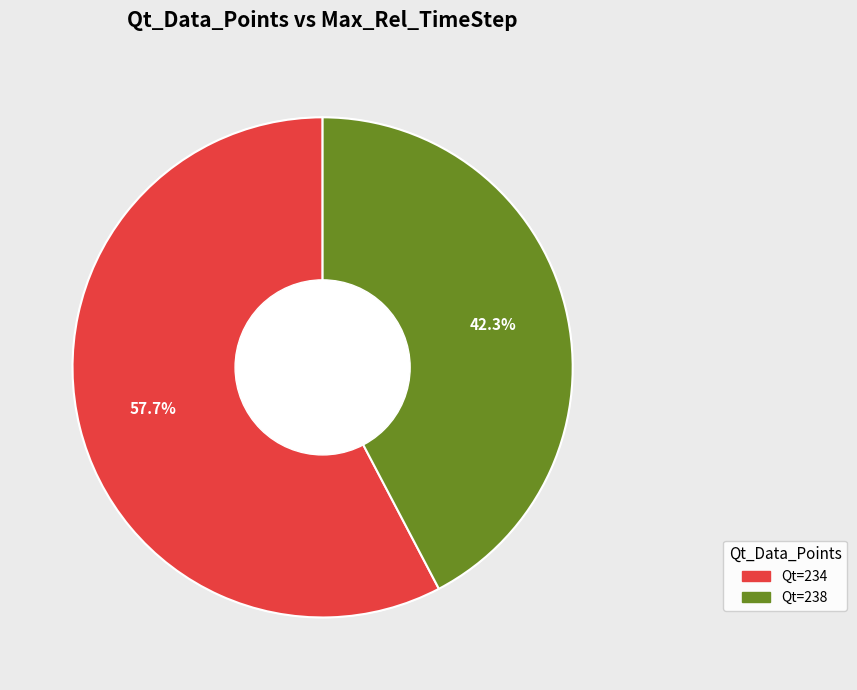

Does any single category account for the majority?

Yes